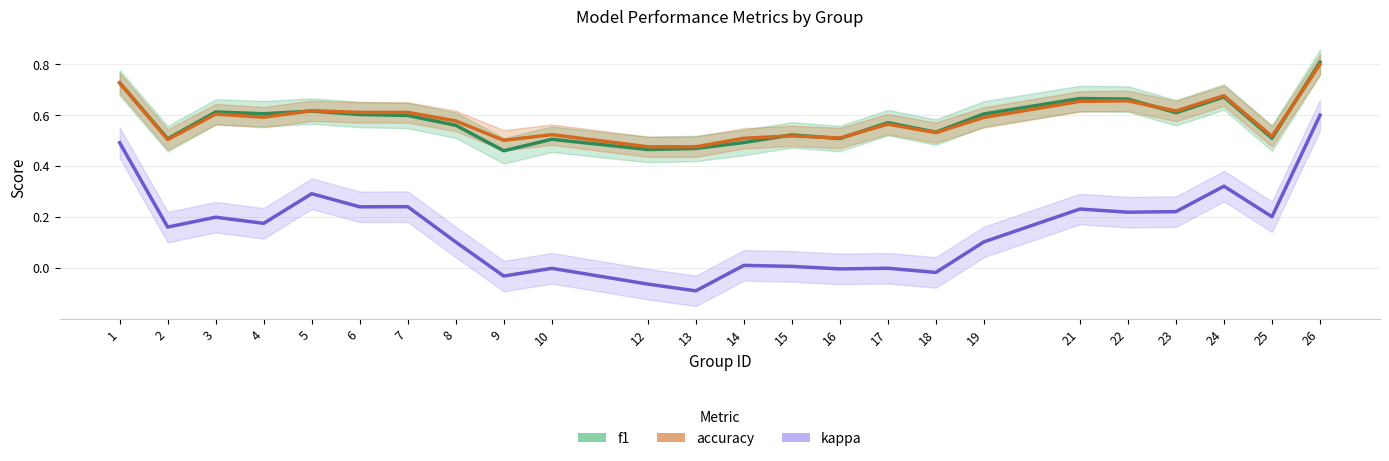

Read the accuracy value at 25.

0.5